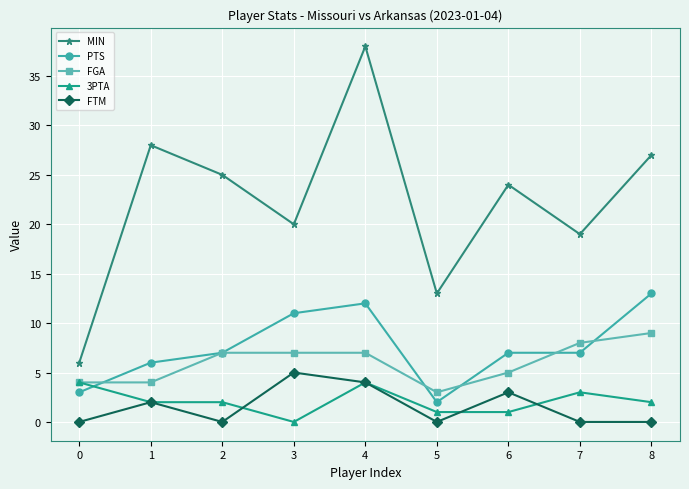

What is the sum of the FTM values at 5 and 4?

4